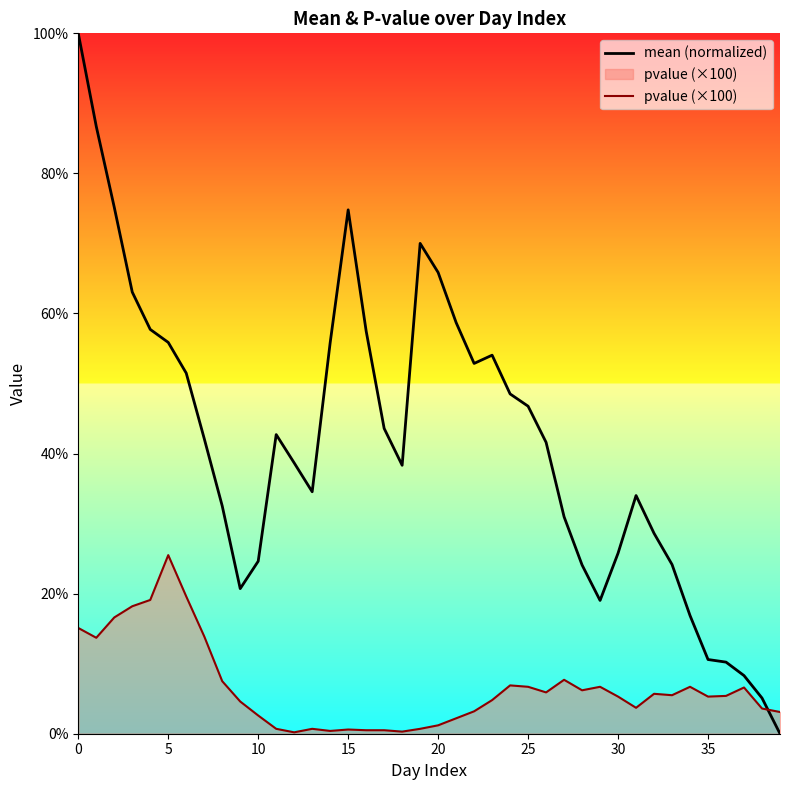

Is it true that pvalue (×100) equals 4.8 at 23?

True